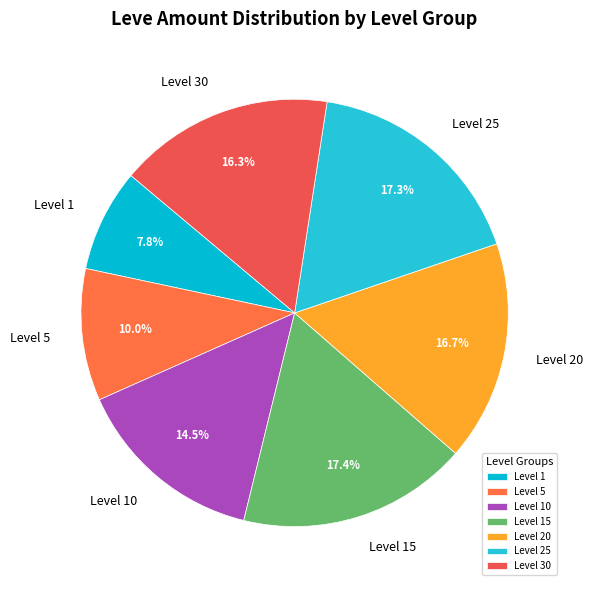

What percentage do Level 1 and Level 10 together represent?

22.3%